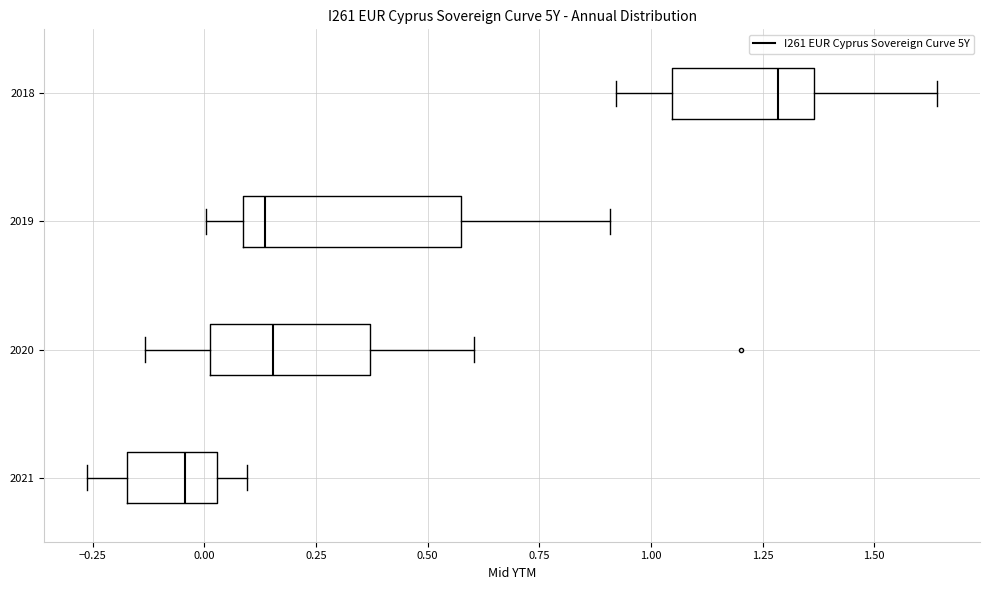

Where does the median line of the box at y = 2019 sit on the x-axis? The values are not printed on the chart, so give them approximately, as read against the axis.

0.15